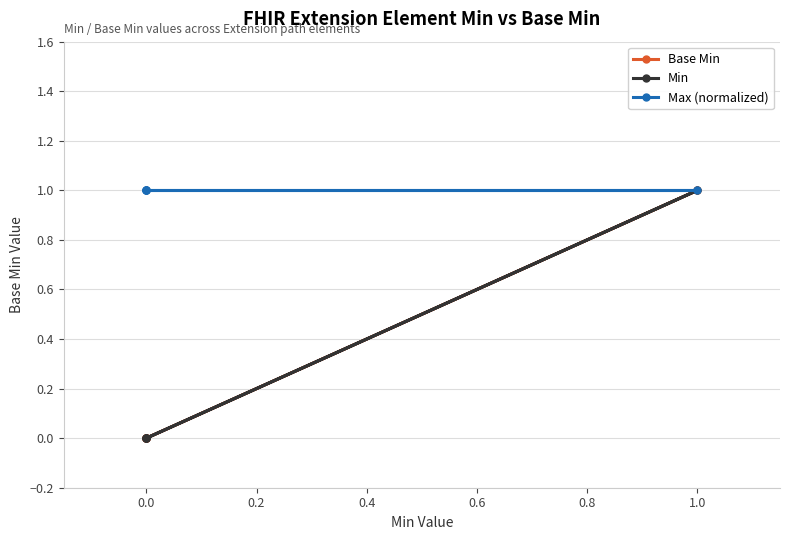

True or false: Max (normalized) has a value of 1 at 0.0.

True